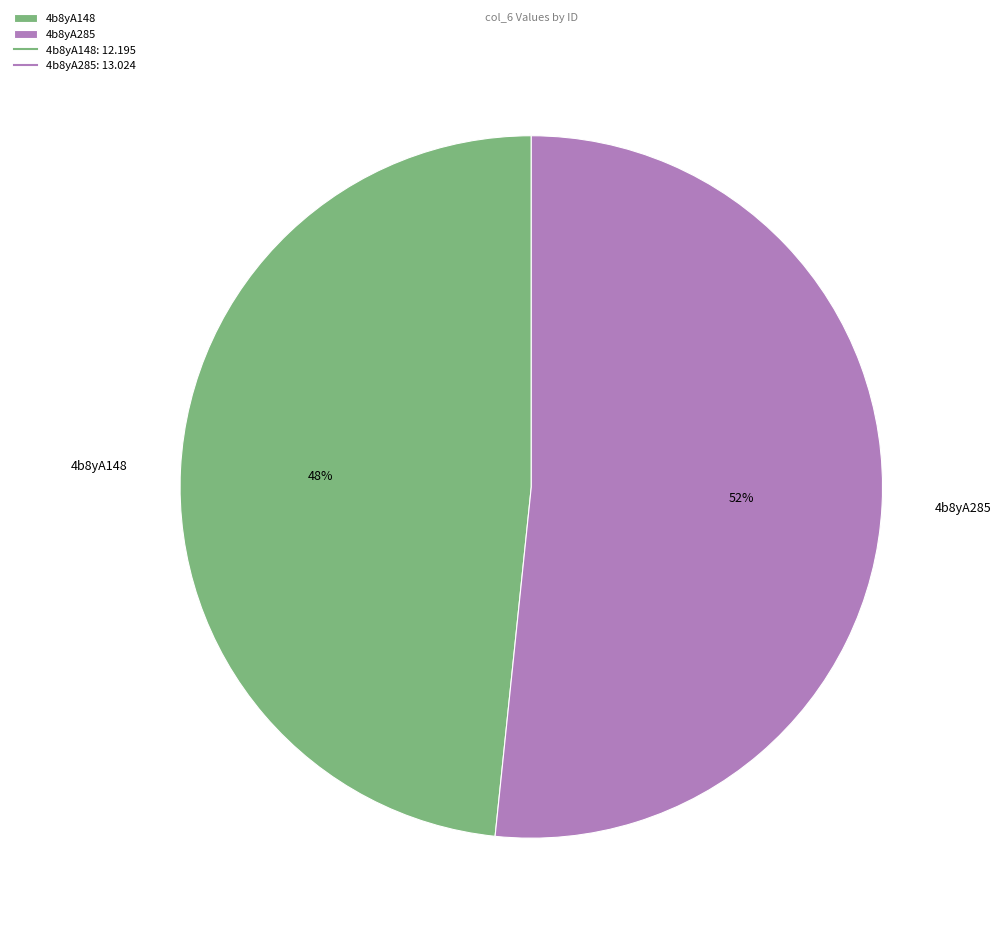

What percentage is the 4b8yA148 slice, to the nearest percent?

48%